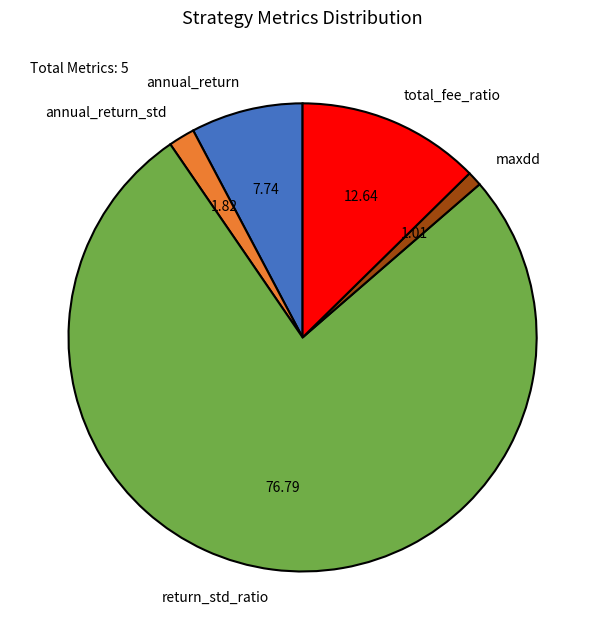

The annual_return slice represents 1% of the pie. True or false?

False